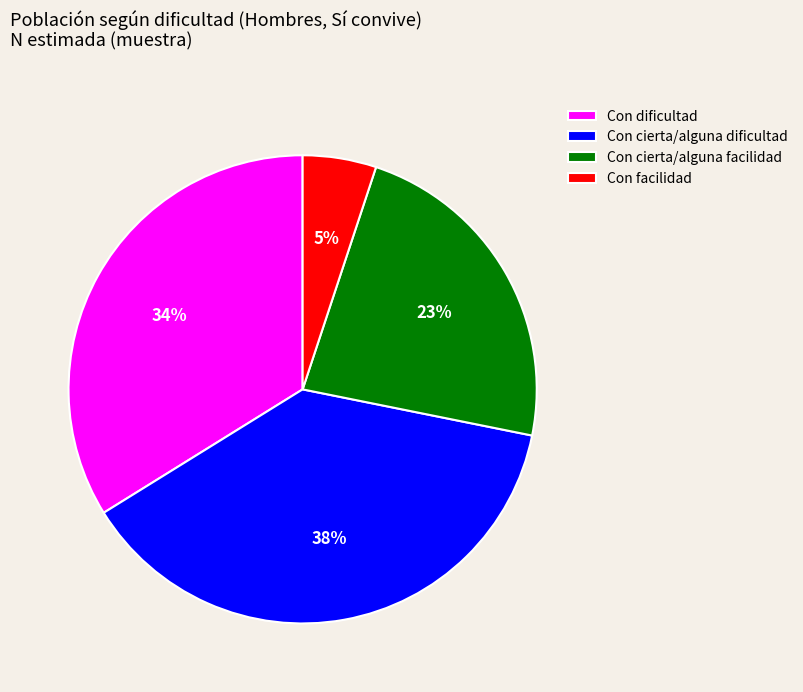

How many segments does this pie chart have?

4